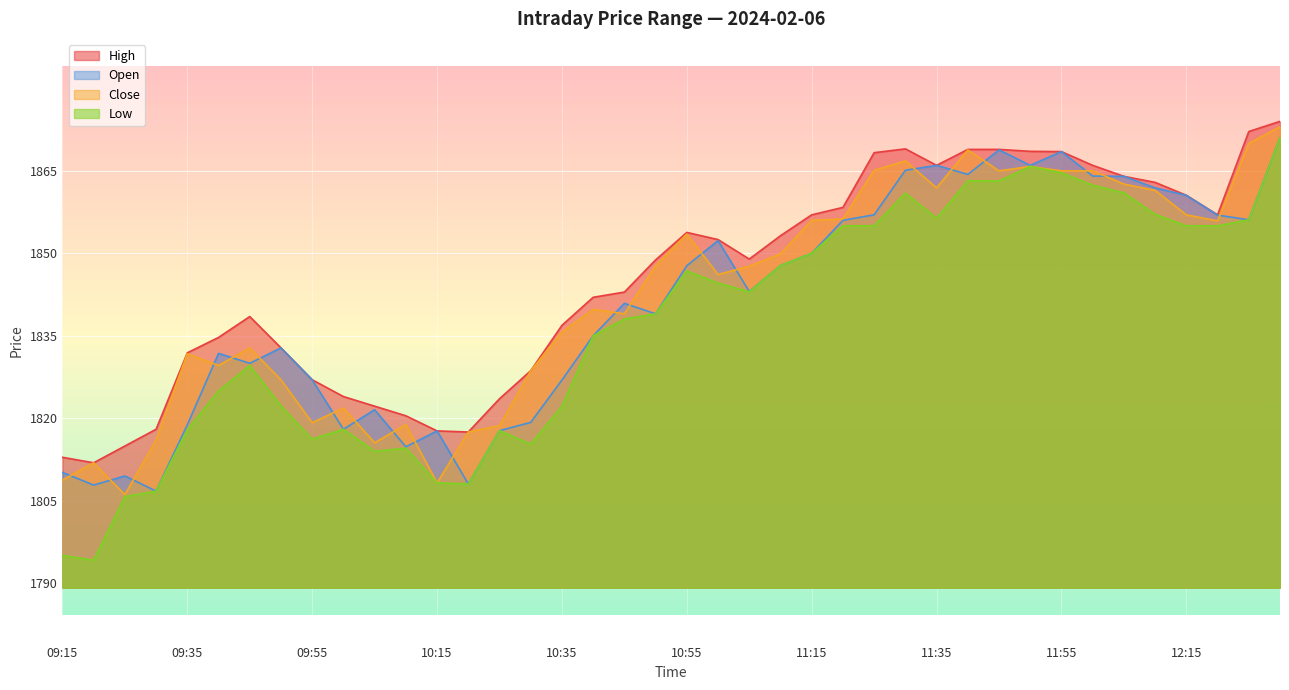

At which label does High reach its peak?

12:30